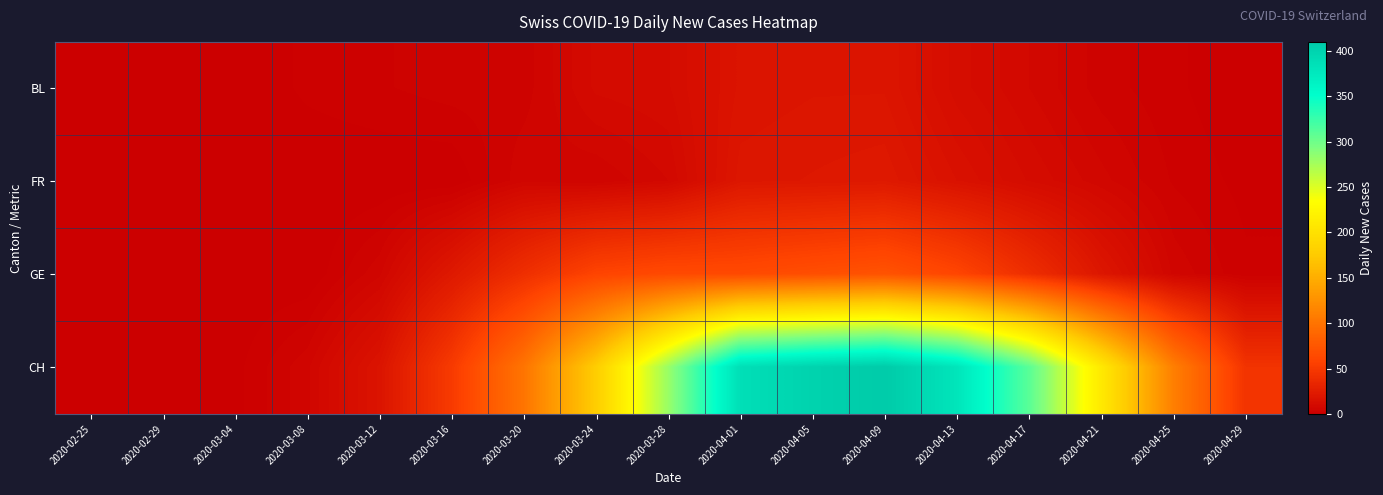

What is the greatest value displayed?

410